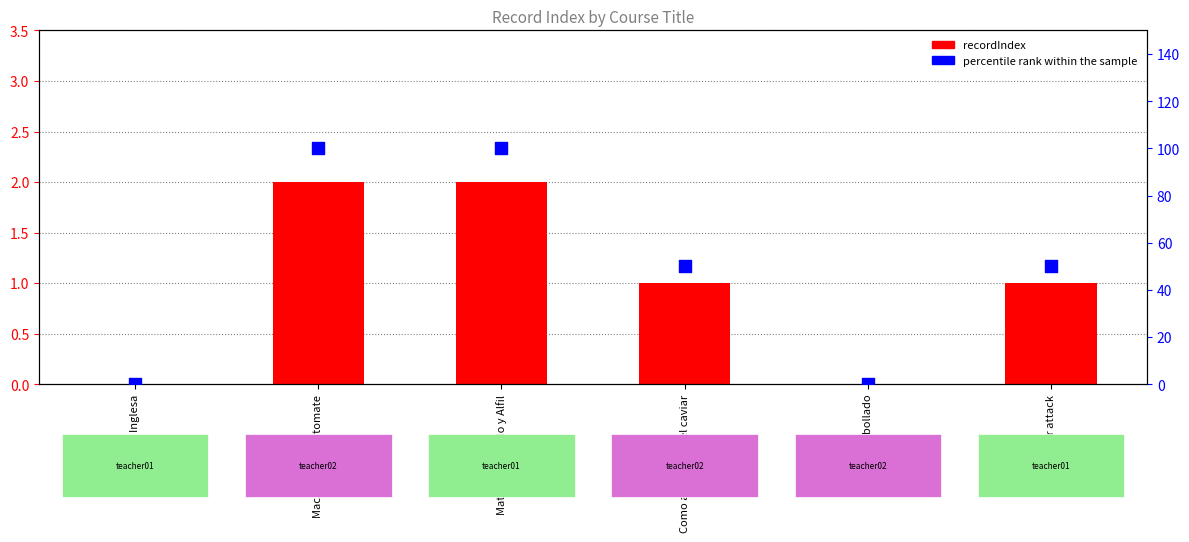

Is the value of percentile rank within the sample at Atun encebollado greater than the value of recordIndex at Mate con Caballo y Alfil?

No